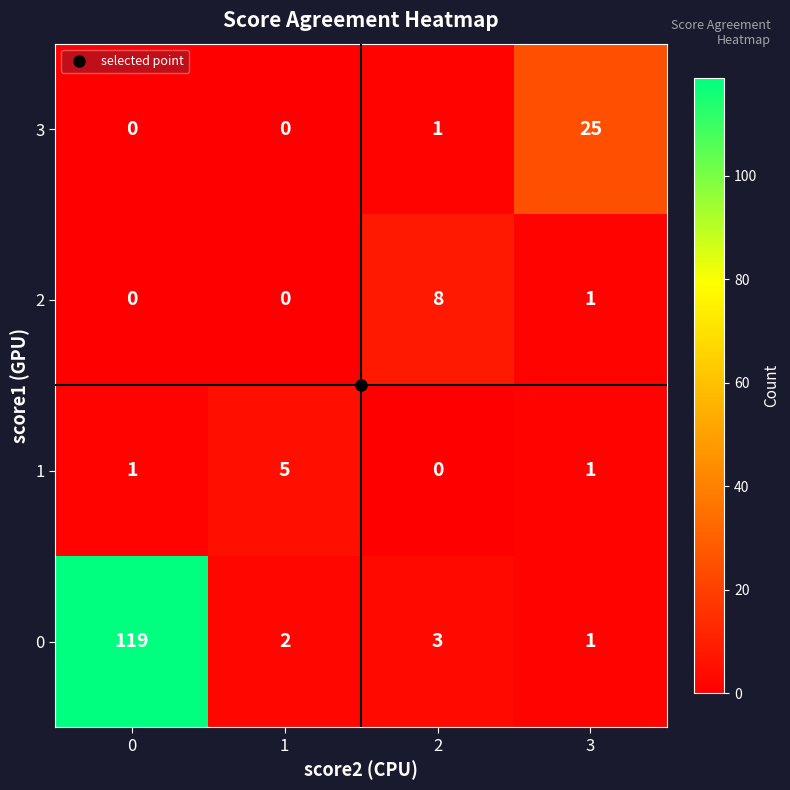

What is the sum of the 2 values at 2 and 0?

8